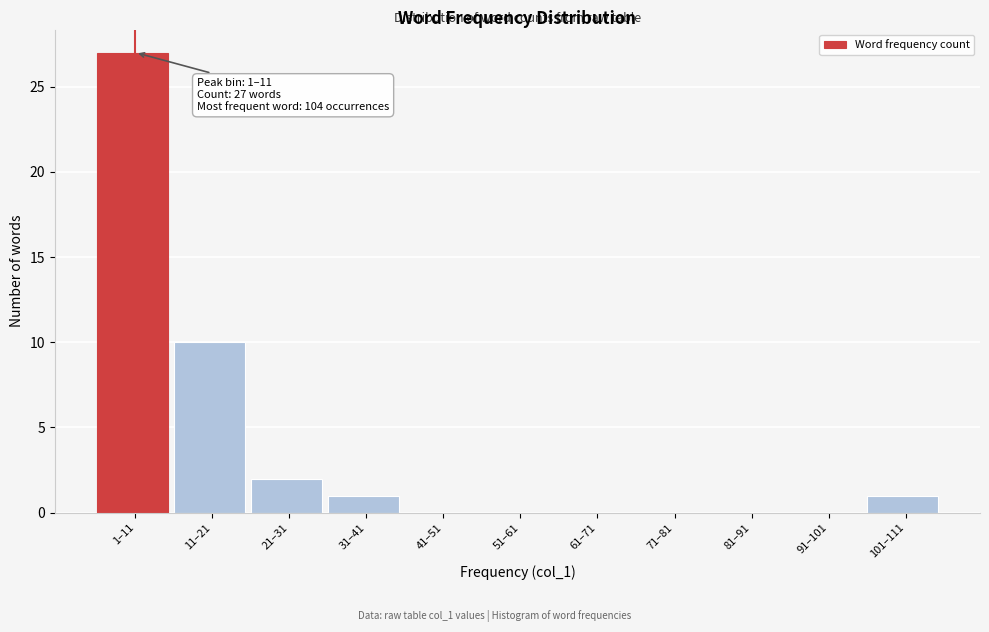

Reading left to right, list all the values displayed in this chart.

1–11=27	11–21=10	21–31=2	31–41=1	41–51=0	51–61=0	61–71=0	71–81=0	81–91=0	91–101=0	101–111=1